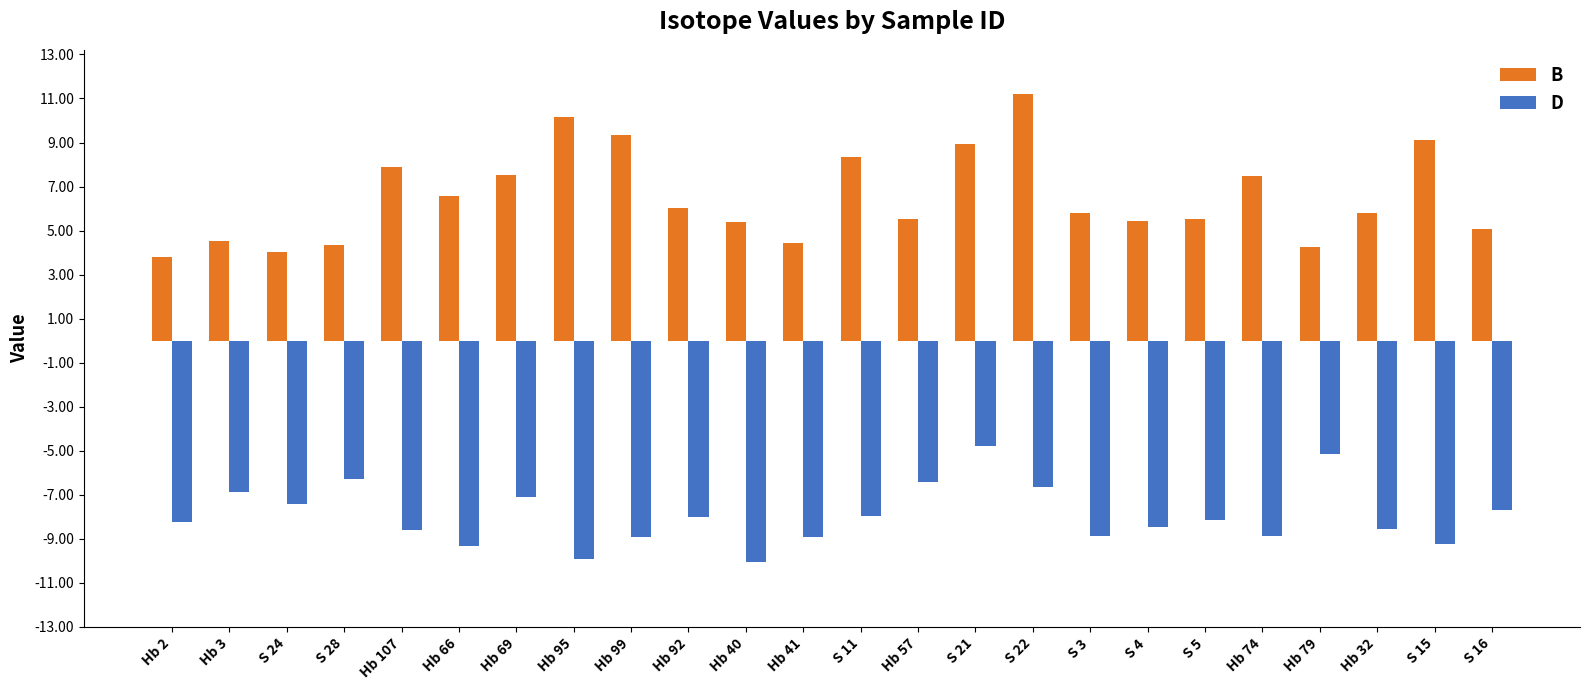

Which series changed the most between Hb 57 and S 4?

D